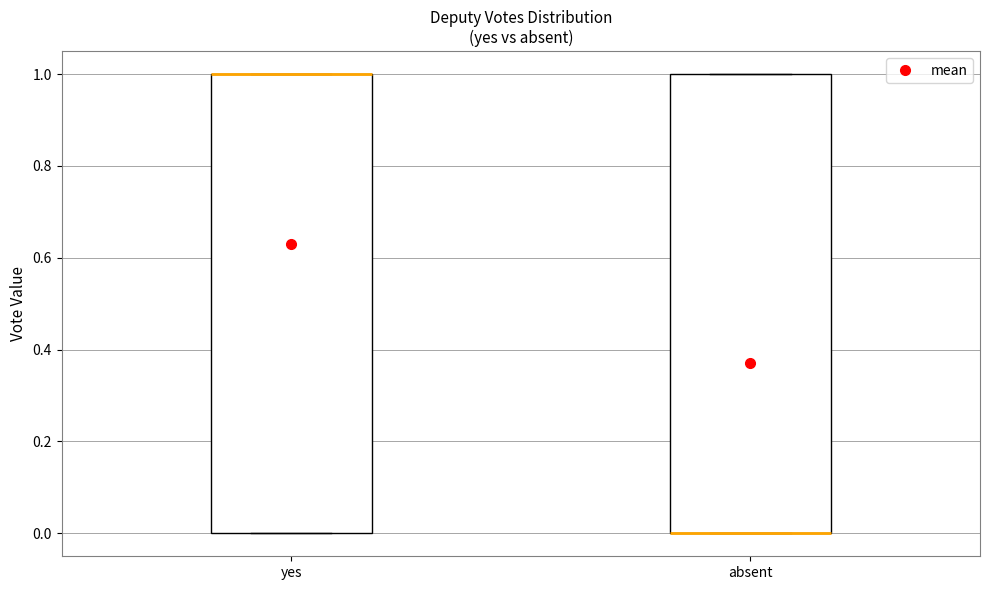

Reading left to right, read every box against the y-axis: the position of its median line, the range the box covers, and the ends of its whiskers. The values are not printed on the chart, so give them approximately, as read against the axis.

yes: median 1 (drawn on the box's upper edge), box 0 to 1, whiskers 0 to 1
absent: median 0 (drawn on the box's lower edge), box 0 to 1, whiskers 0 to 1